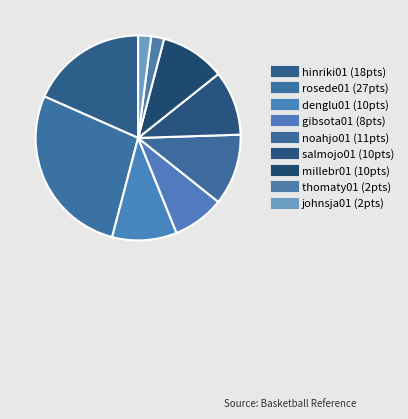

What portion of the pie excludes johnsja01?

98.0%